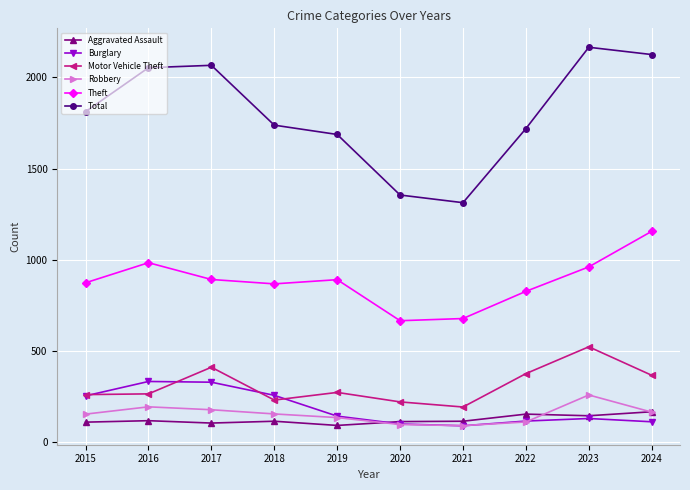

True or false: Burglary and Theft cross at least once.

False